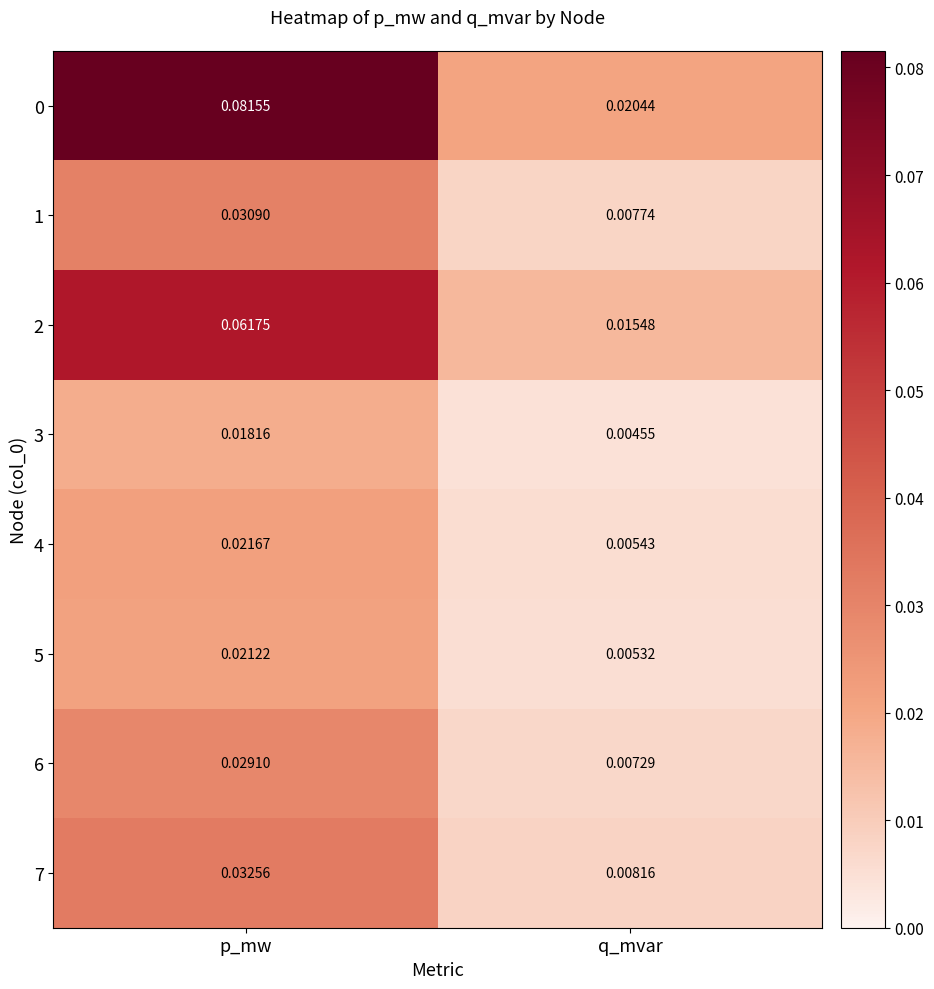

Rank the categories by 6 value from highest to lowest.

p_mw, q_mvar